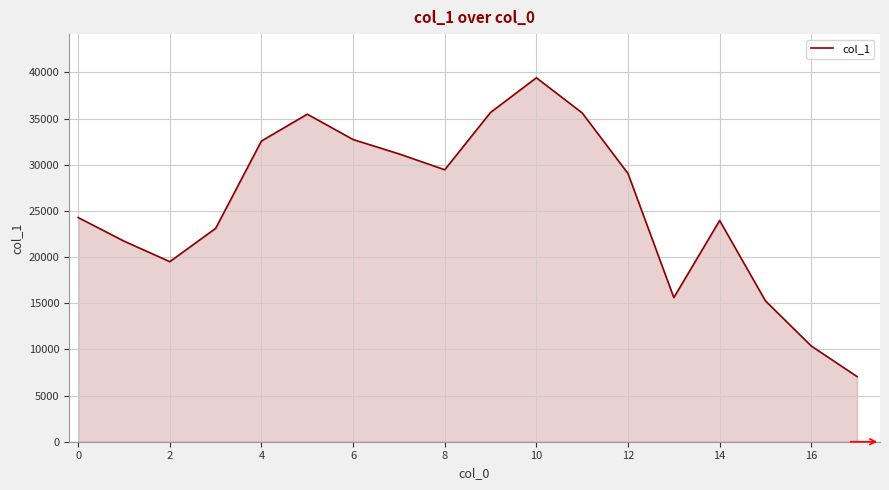

What is the difference between the maximum and minimum values?

32361